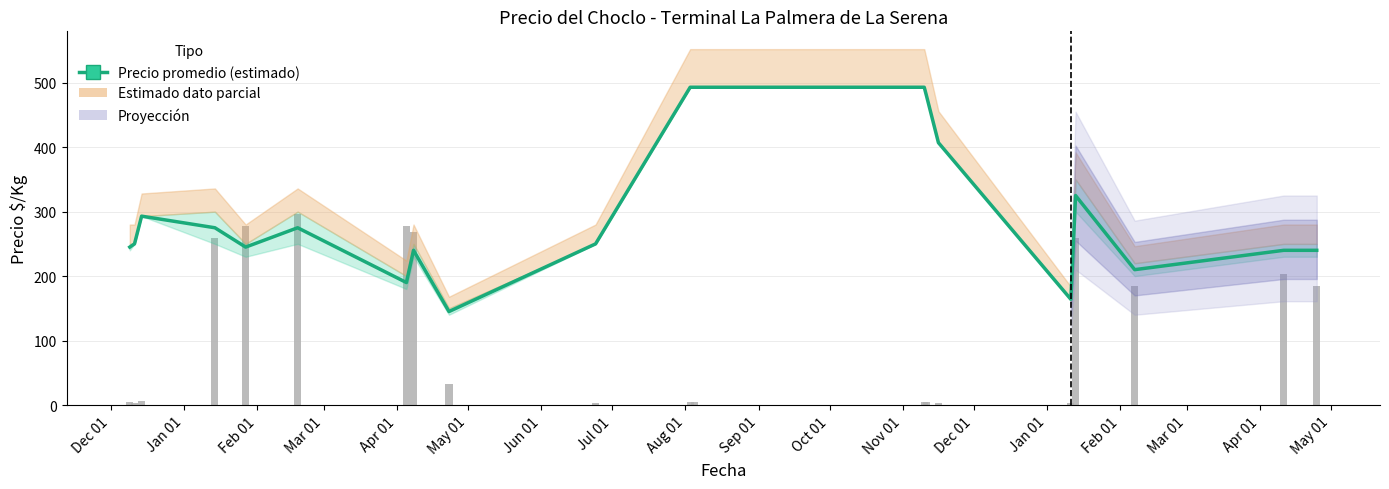

How many bars are there in each group?

2